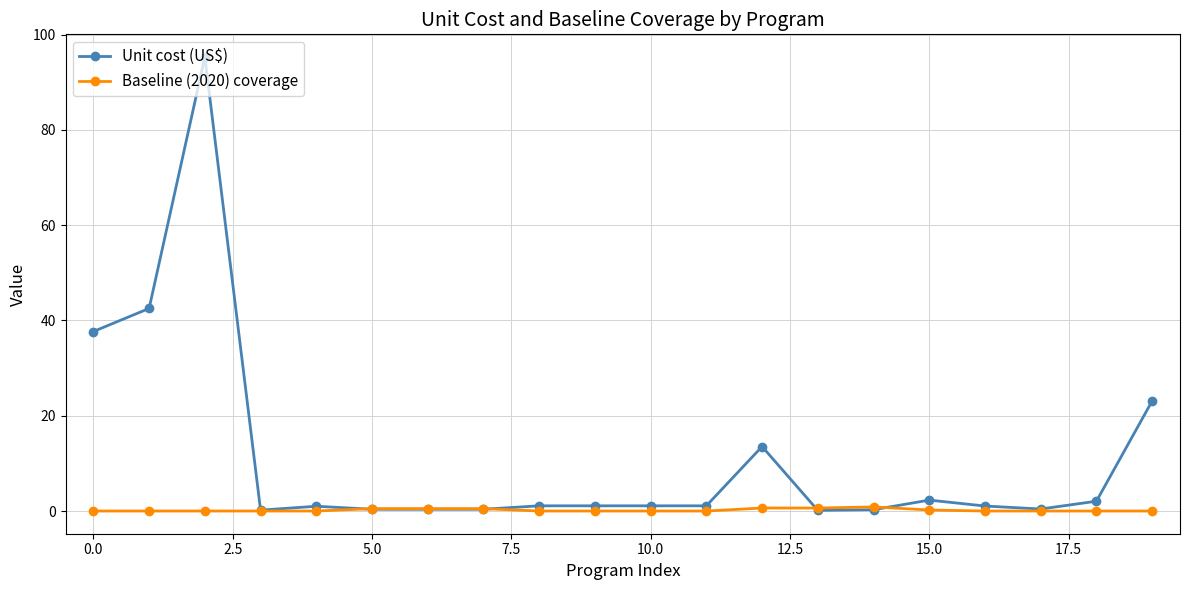

What is the maximum value shown in the chart?

95.3